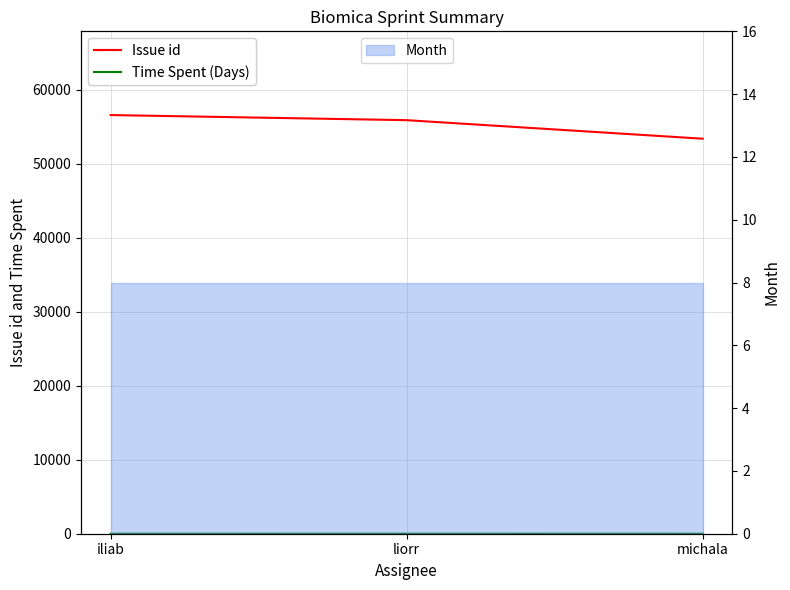

Where is Issue id nearest to the value 55002?

liorr